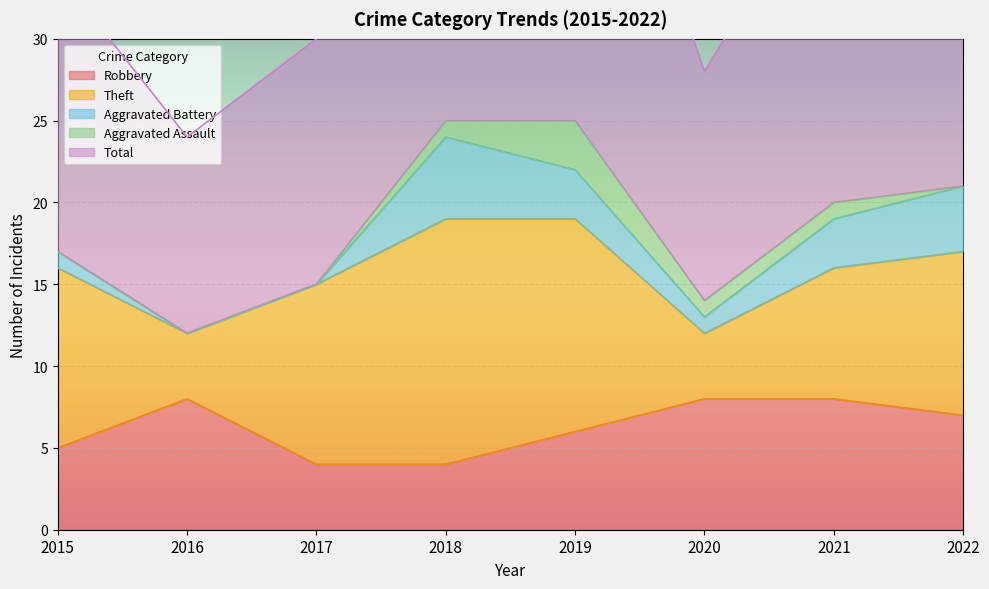

What are all the series names shown in the legend?

Robbery, Theft, Aggravated Battery, Aggravated Assault, Total